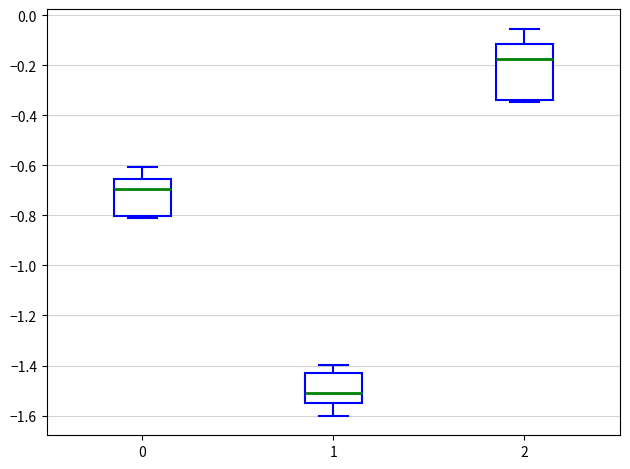

Reading left to right, read every box against the y-axis: the position of its median line, the range the box covers, and the ends of its whiskers. The values are not printed on the chart, so give them approximately, as read against the axis.

0: median -0.70, box -0.80 to -0.66, whiskers -0.82 to -0.60
1: median -1.50, box -1.54 to -1.42, whiskers -1.60 to -1.40
2: median -0.18, box -0.34 to -0.12, whiskers -0.34 (just below the box's lower edge) to -0.06